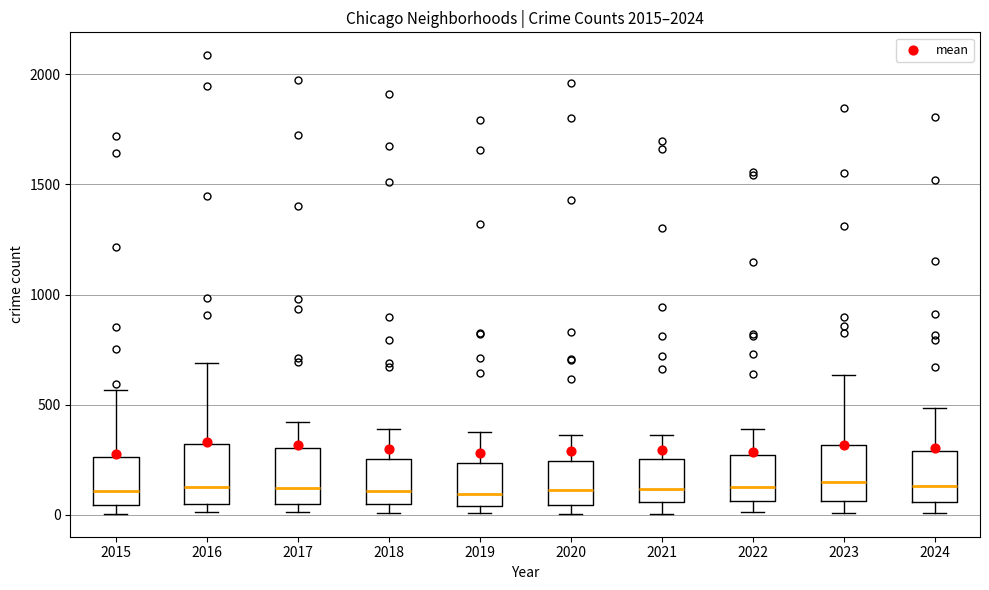

Where does the upper whisker of the box at x = 2015 end on the y-axis? The values are not printed on the chart, so give them approximately, as read against the axis.

550